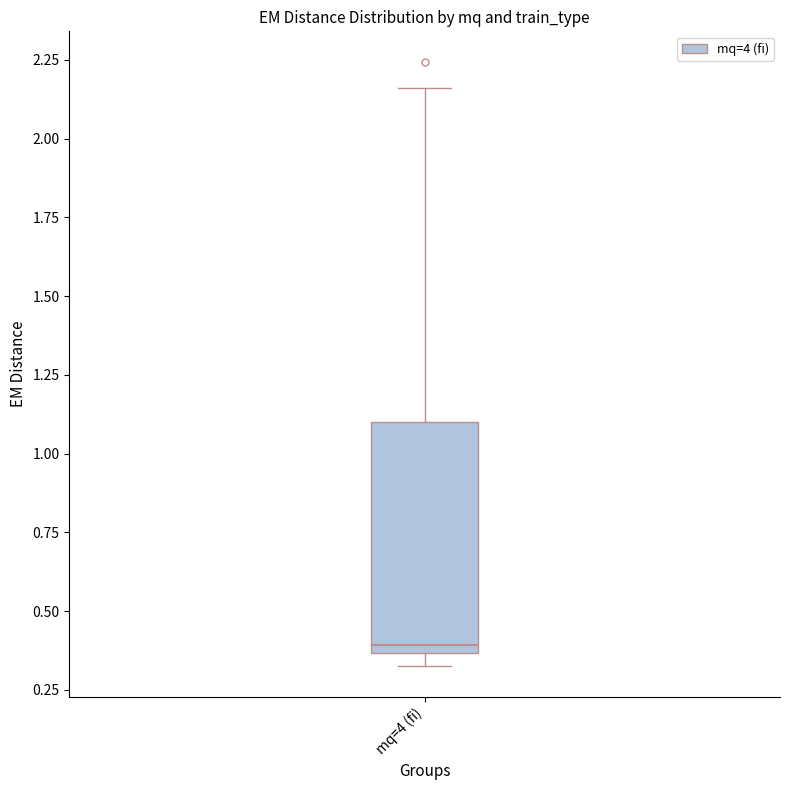

Read this box plot against the y-axis: the position of the median line, the range covered by the box, and the ends of both whiskers. The values are not printed on the chart, so give them approximately, as read against the axis.

median 0.40, box 0.35 to 1.10, whiskers 0.30 to 2.15